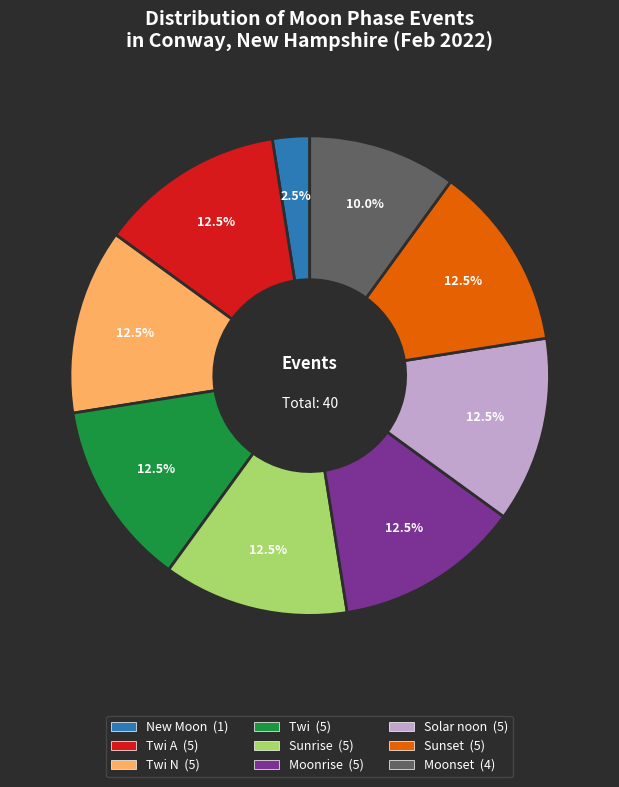

To the nearest percent, what is the average slice percentage?

11%